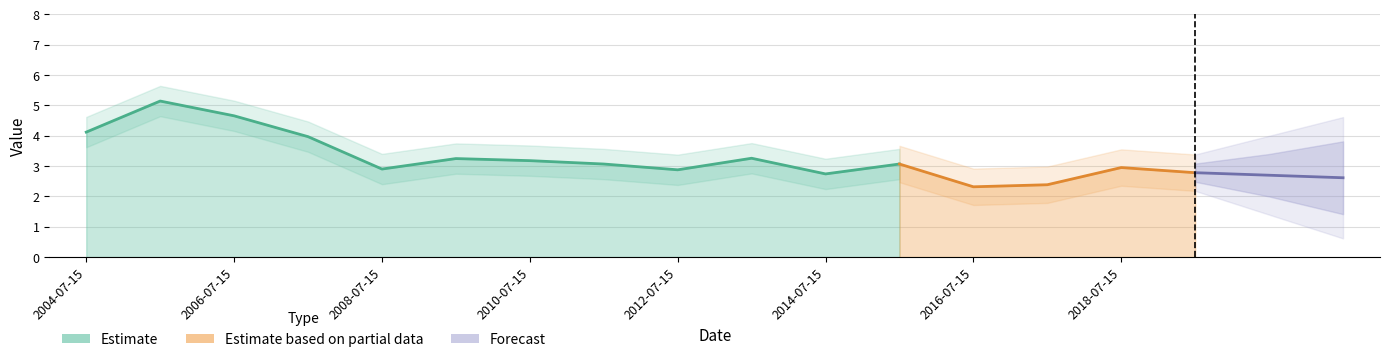

Between 2009-07-15 and 2017-07-15, which is larger?

2009-07-15